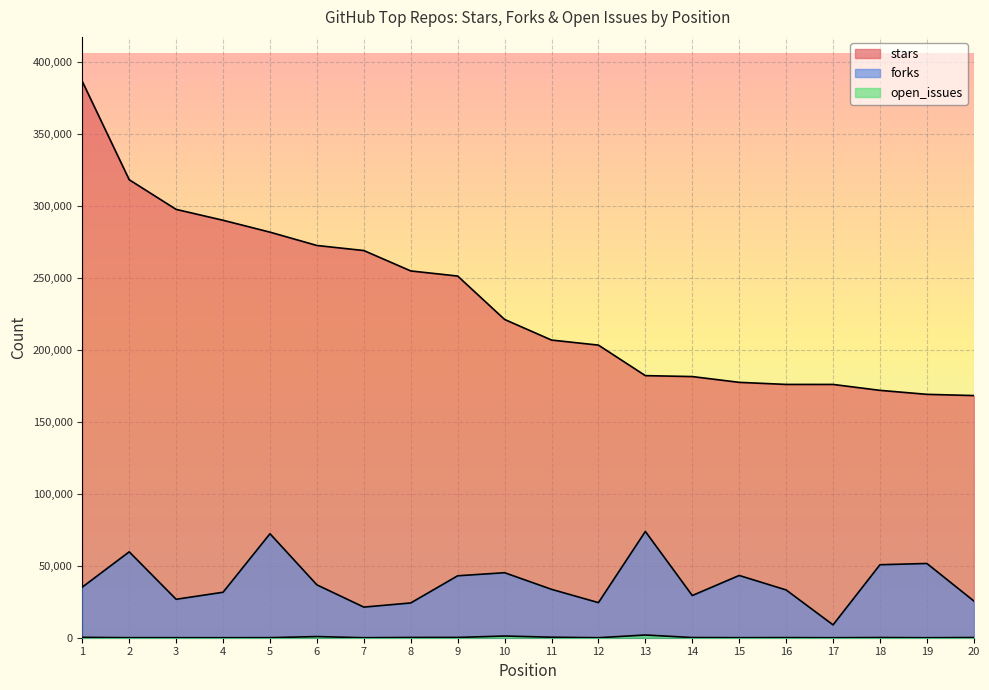

What value does the forks series have at 20, to the nearest 100?

25500